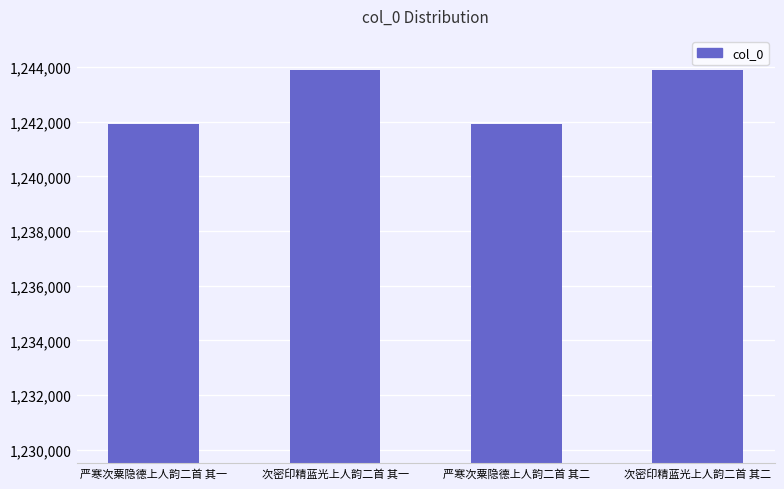

What is the greatest value displayed?

1243897